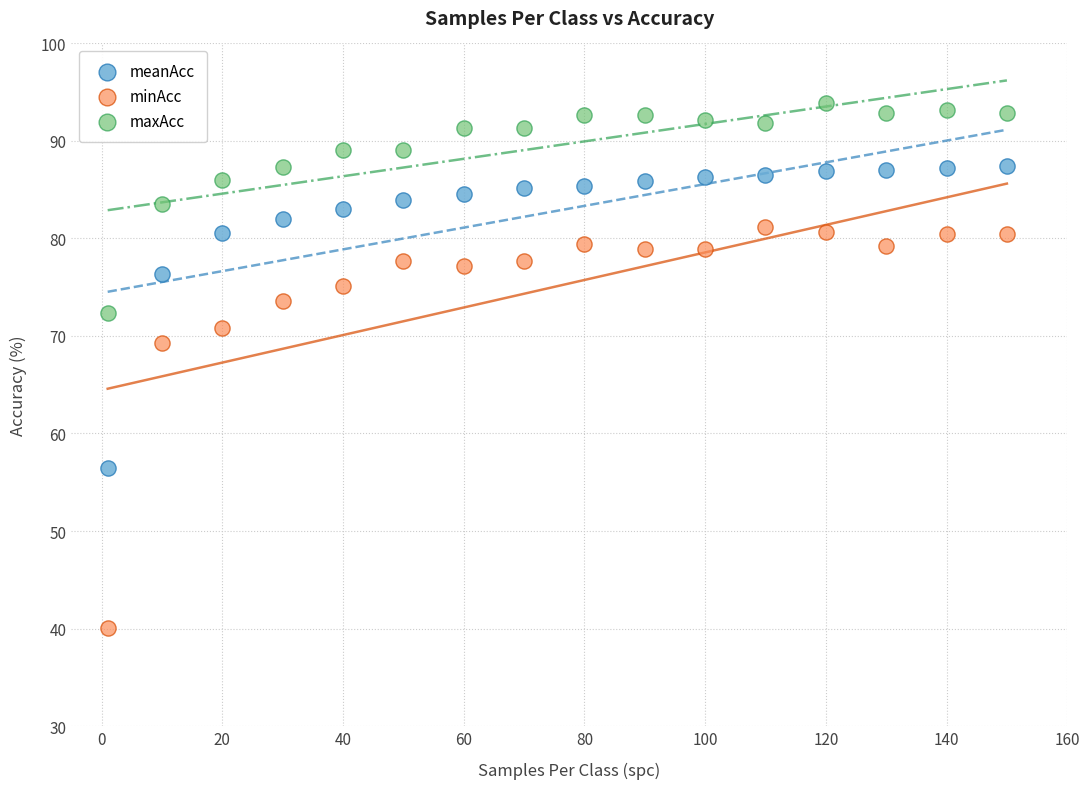

Which series reaches the minimum Y coordinate?

minAcc